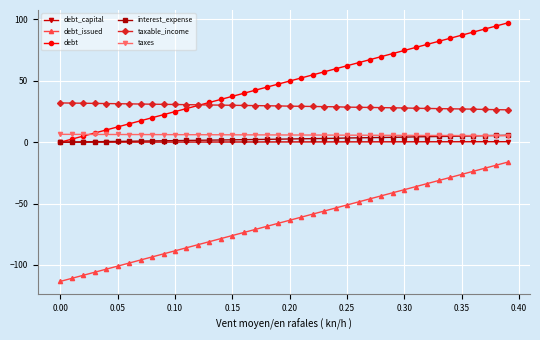

What is the value of the debt point at the 33rd from the left?

79.7